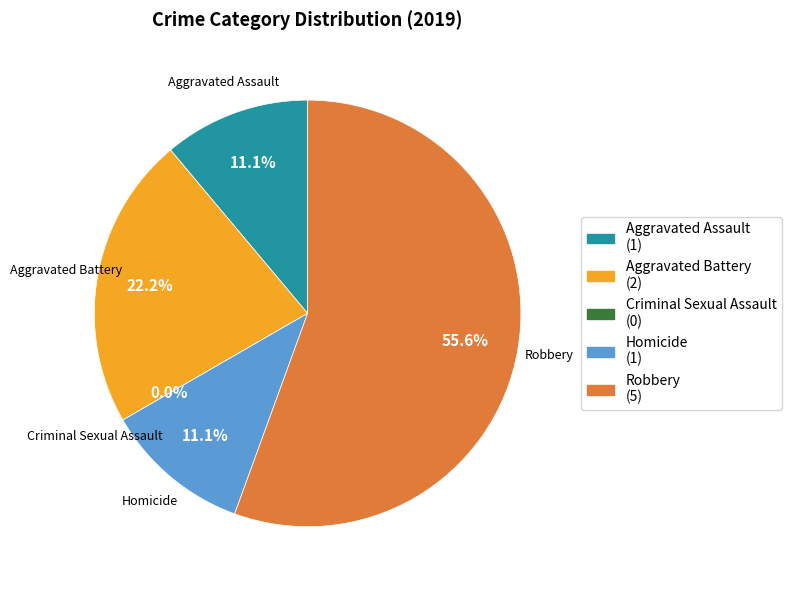

How many slices are in this pie chart?

5